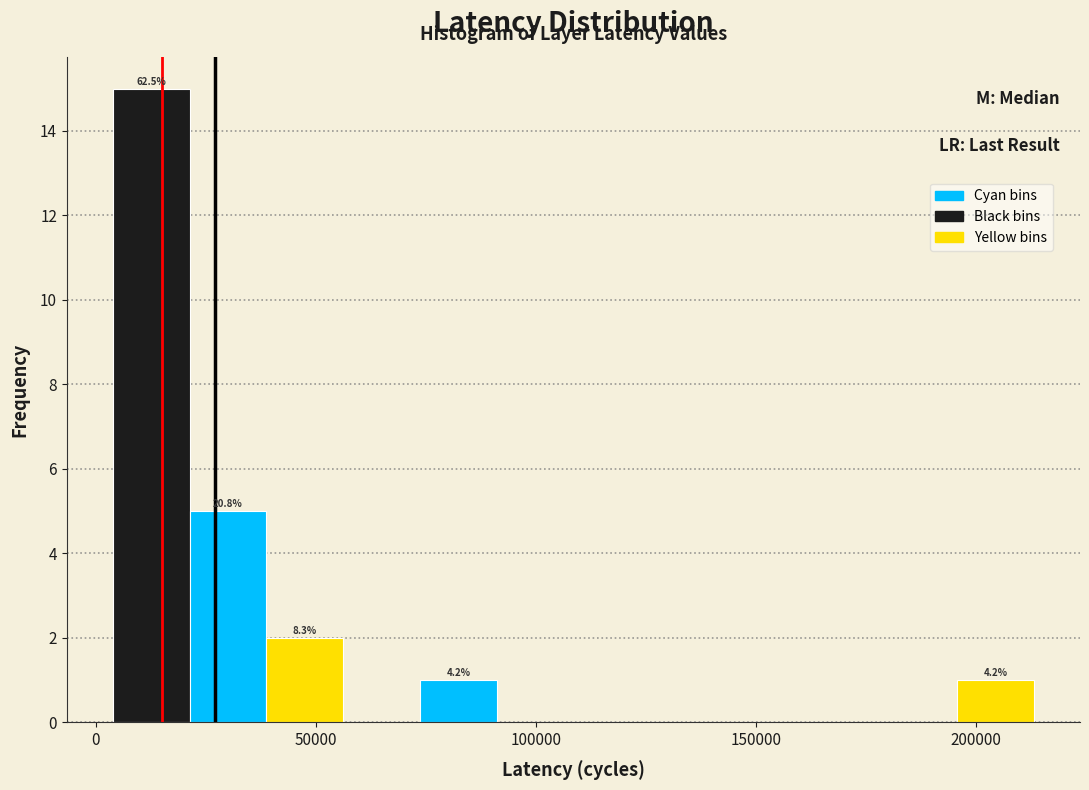

Read against the x-axis, roughly where is the centre of the tallest bar?

15000